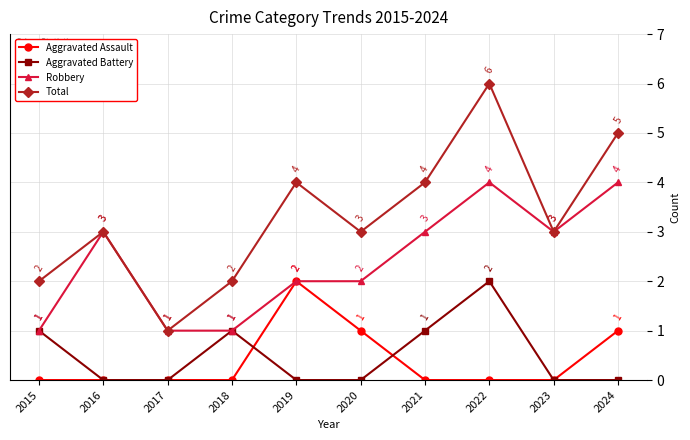

How many Robbery values are between 1 and 3?

8